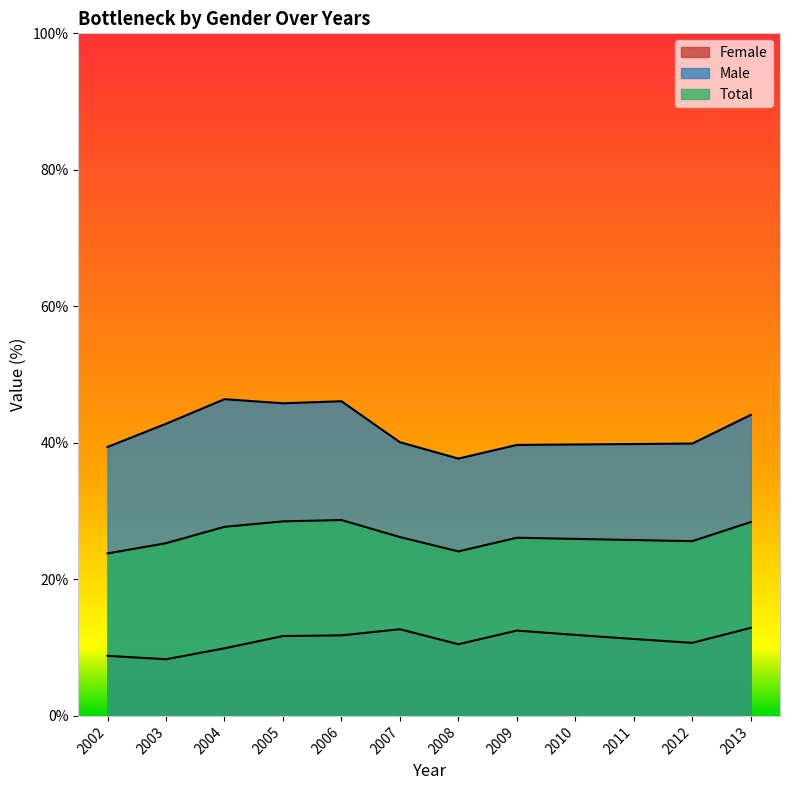

What is the highest value of the Male series?

46.4